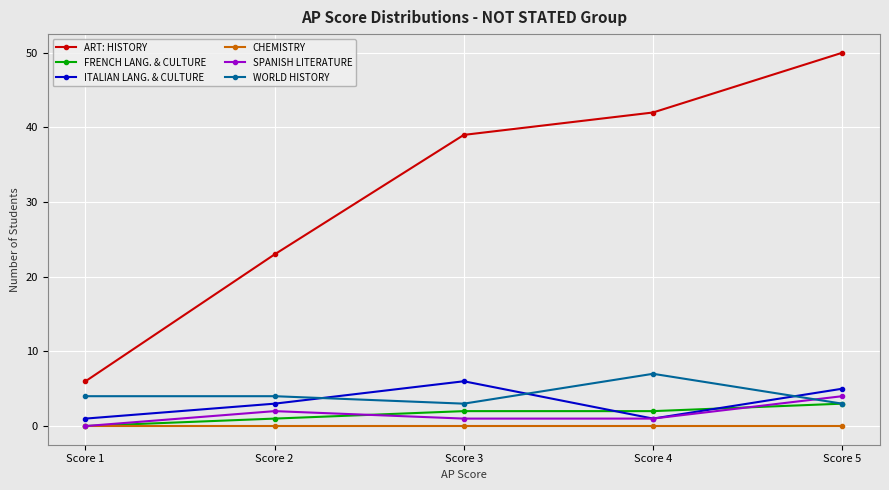

Does the chart display data point markers on the line(s)?

Yes